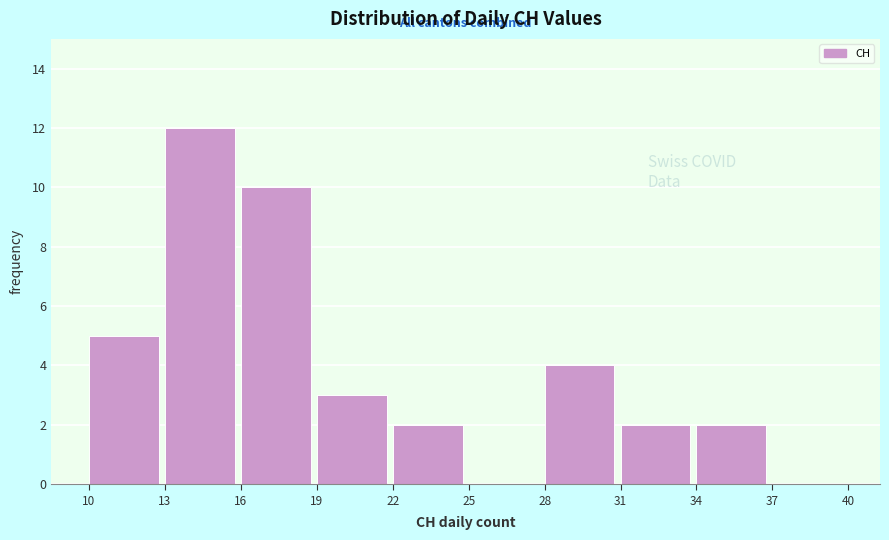

Reading left to right, transcribe this chart: for each bar, give the range it covers on the x-axis and its height. The values are not printed on the chart, so give them approximately, as read against the axis.

10 to 13: 5
13 to 16: 12
16 to 19: 10
19 to 22: 3
22 to 25: 2
25 to 28: 0
28 to 31: 4
31 to 34: 2
34 to 37: 2
37 to 40: 0